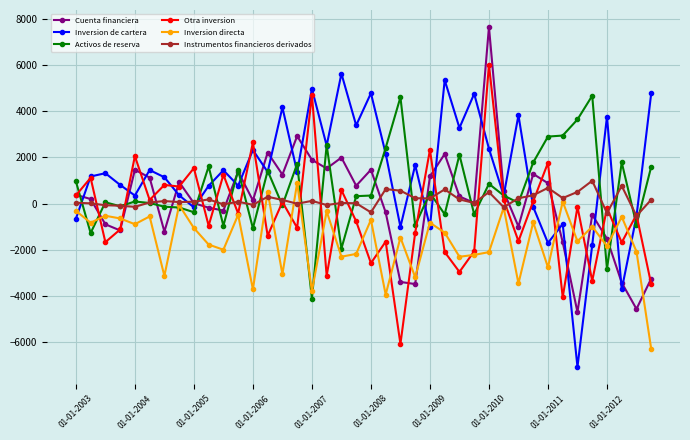

What is the maximum value for Inversion directa?

899